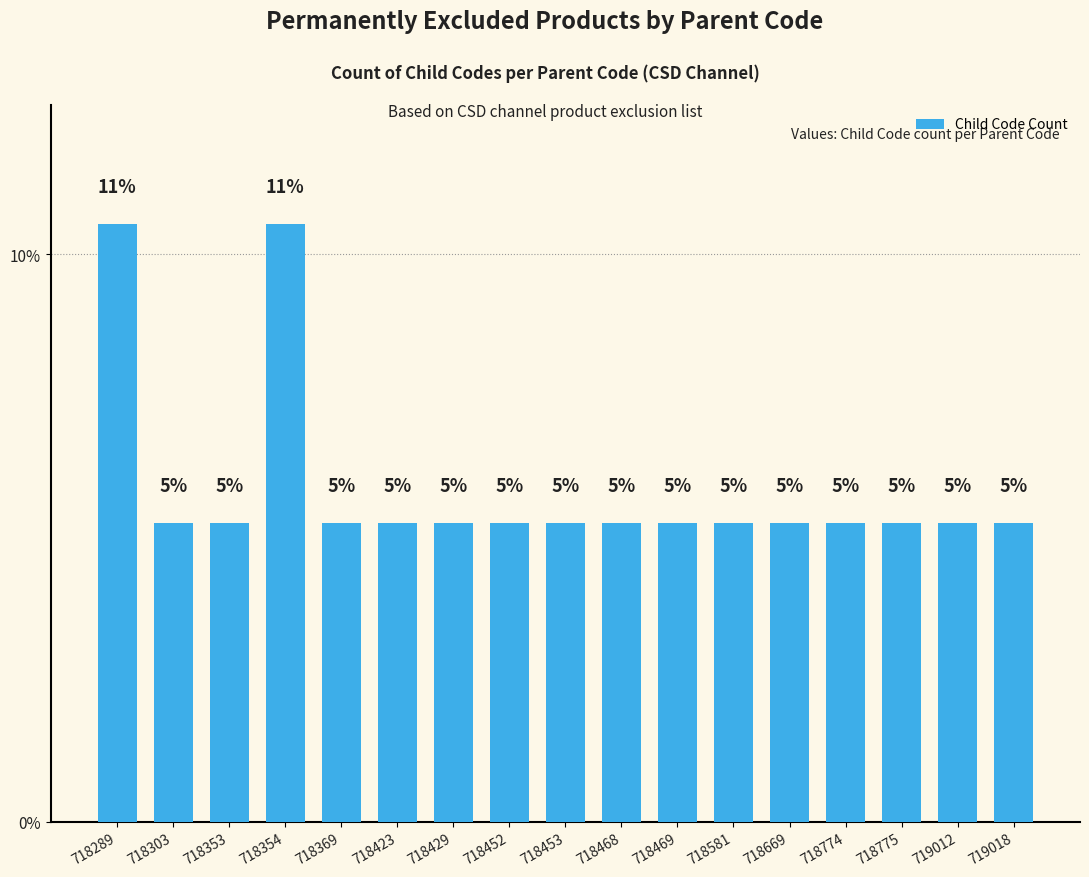

List the labels in order of value, largest first.

718289, 718354, 718303, 718353, 718369, 718423, 718429, 718452, 718453, 718468, 718469, 718581, 718669, 718774, 718775, 719012, 719018